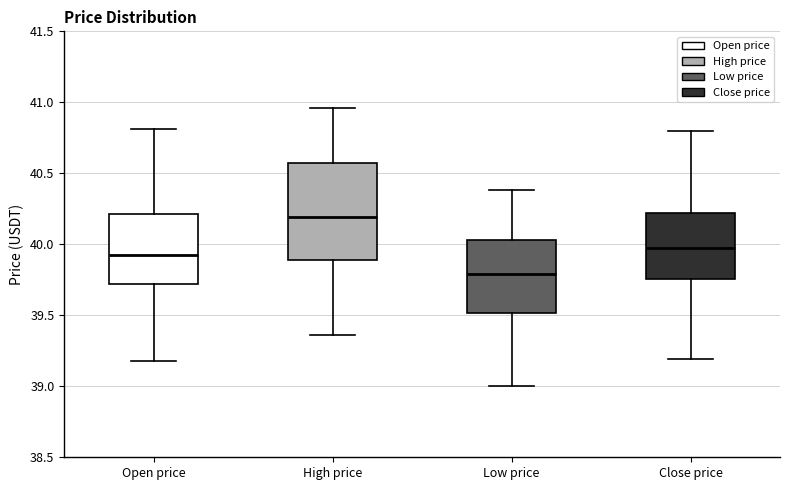

Reading left to right, transcribe this box plot: for each box, give where its median line is, the range the box spans, and where its two whiskers end, as read against the y-axis. The values are not printed on the chart, so give them approximately, as read against the axis.

Open price: median 39.95, box 39.70 to 40.20, whiskers 39.20 to 40.80
High price: median 40.20, box 39.90 to 40.55, whiskers 39.35 to 40.95
Low price: median 39.80, box 39.50 to 40.05, whiskers 39.00 to 40.40
Close price: median 40.00, box 39.75 to 40.20, whiskers 39.20 to 40.80